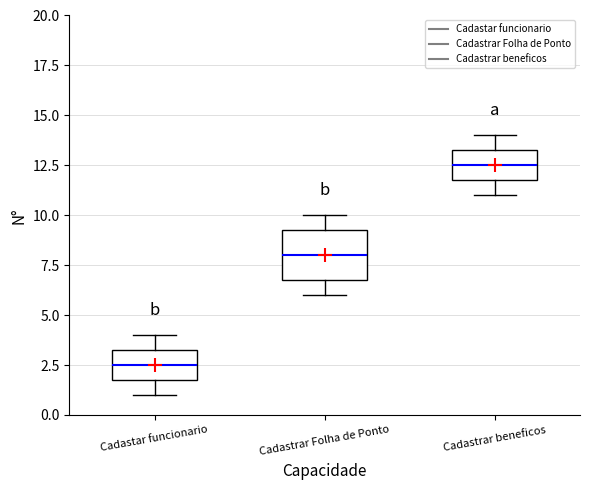

Which box has the lowest median line?

Cadastar funcionario